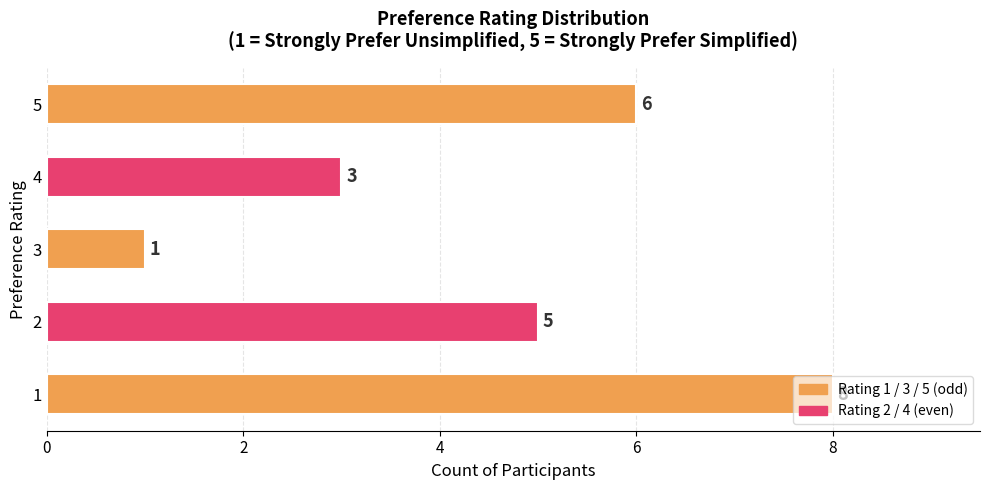

What is the difference between the maximum and second lowest values?

5